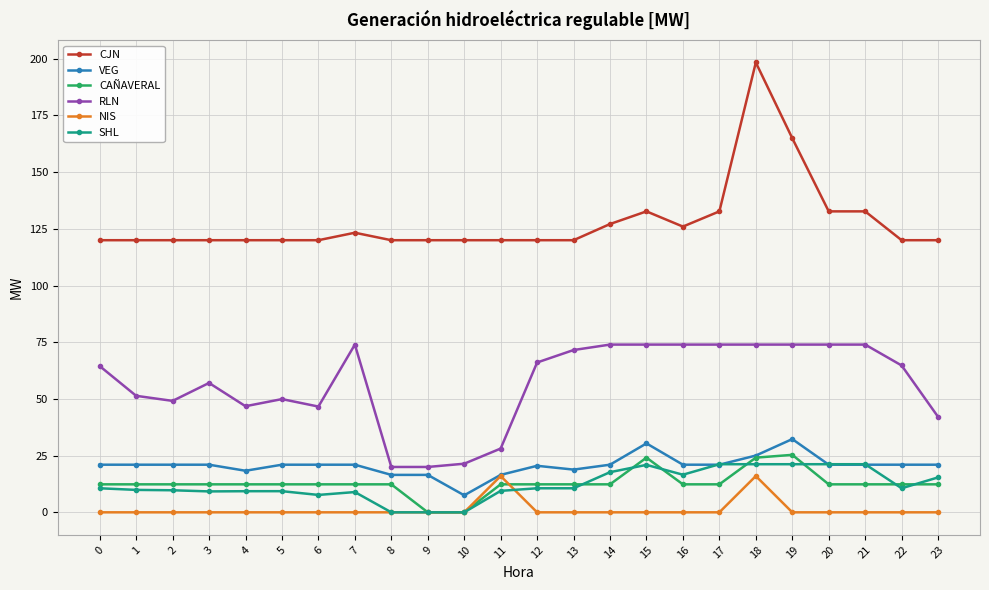

True or false: CAÑAVERAL has more than 1 interior local peaks.

True